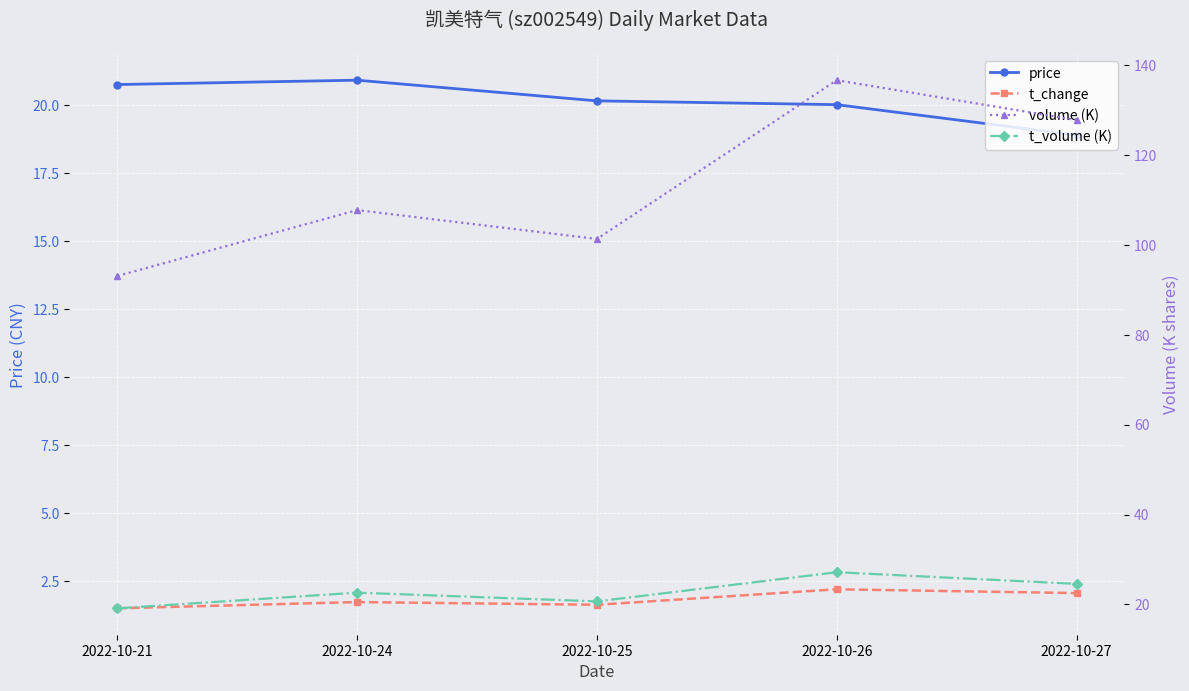

The volume (K) series shows 107.7 at 2022-10-24. True or false?

True